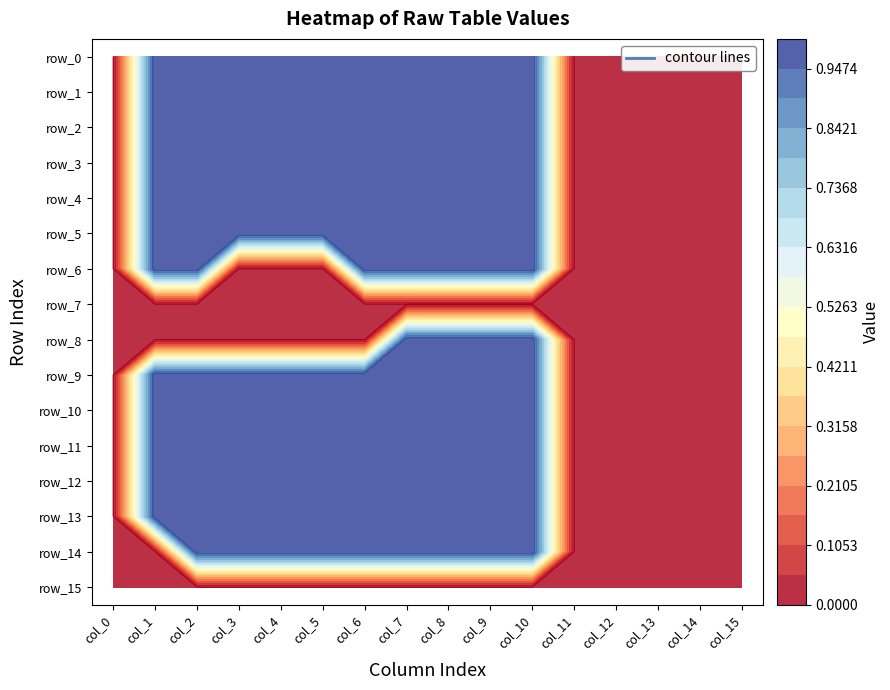

Reading left to right, list all the values displayed in this chart.

row_0: 0	1	1	1	1	1	1	1	1	1	1	0	0	0	0	0
row_1: 0	1	1	1	1	1	1	1	1	1	1	0	0	0	0	0
row_2: 0	1	1	1	1	1	1	1	1	1	1	0	0	0	0	0
row_3: 0	1	1	1	1	1	1	1	1	1	1	0	0	0	0	0
row_4: 0	1	1	1	1	1	1	1	1	1	1	0	0	0	0	0
row_5: 0	1	1	1	1	1	1	1	1	1	1	0	0	0	0	0
row_6: 0	1	1	0	0	0	1	1	1	1	1	0	0	0	0	0
row_7: 0	0	0	0	0	0	0	0	0	0	0	0	0	0	0	0
row_8: 0	0	0	0	0	0	0	1	1	1	1	0	0	0	0	0
row_9: 0	1	1	1	1	1	1	1	1	1	1	0	0	0	0	0
row_10: 0	1	1	1	1	1	1	1	1	1	1	0	0	0	0	0
row_11: 0	1	1	1	1	1	1	1	1	1	1	0	0	0	0	0
row_12: 0	1	1	1	1	1	1	1	1	1	1	0	0	0	0	0
row_13: 0	1	1	1	1	1	1	1	1	1	1	0	0	0	0	0
row_14: 0	0	1	1	1	1	1	1	1	1	1	0	0	0	0	0
row_15: 0	0	0	0	0	0	0	0	0	0	0	0	0	0	0	0